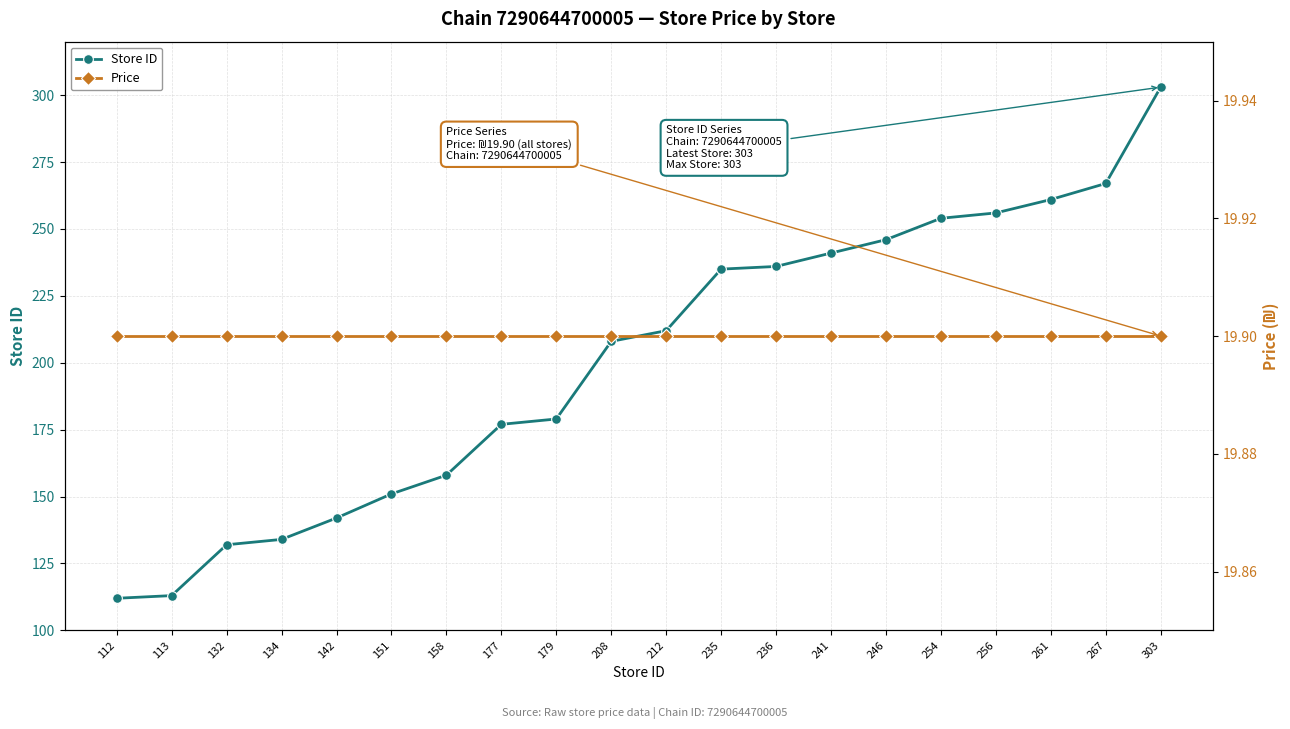

Reading right to left, transcribe all the data shown in this chart.

Store ID: 303=303.0	267=267.0	261=261.0	256=256.0	254=254.0	246=246.0	241=241.0	236=236.0	235=235.0	212=212.0	208=208.0	179=179.0	177=177.0	158=158.0	151=151.0	142=142.0	134=134.0	132=132.0	113=113.0	112=112.0
Price: 303=19.9	267=19.9	261=19.9	256=19.9	254=19.9	246=19.9	241=19.9	236=19.9	235=19.9	212=19.9	208=19.9	179=19.9	177=19.9	158=19.9	151=19.9	142=19.9	134=19.9	132=19.9	113=19.9	112=19.9